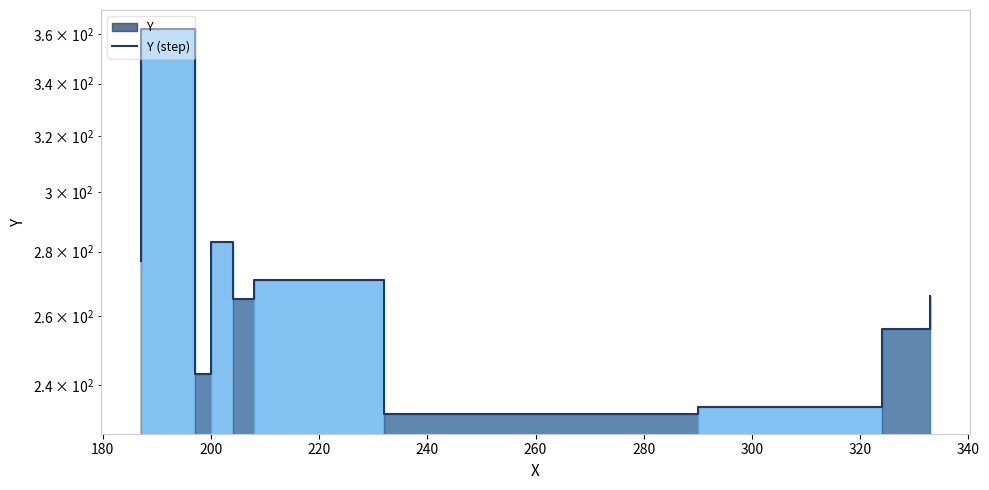

What is the change in value from 320 to 340?

+10